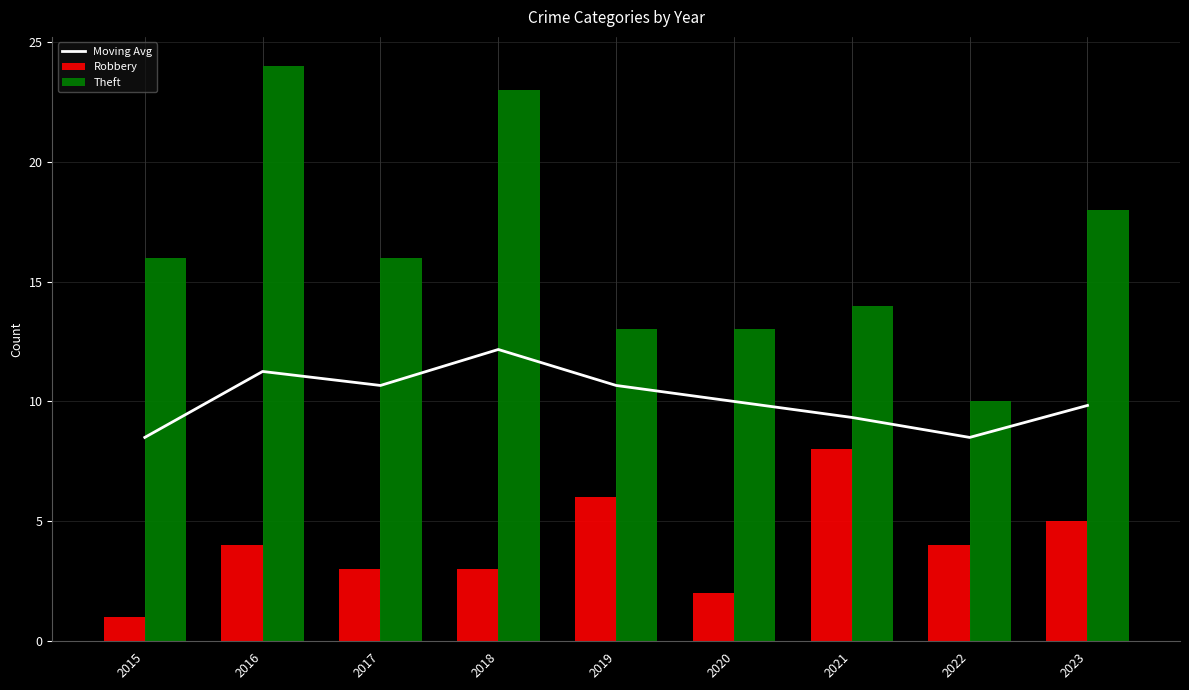

Count the Robbery values in the range 3 to 5.

5